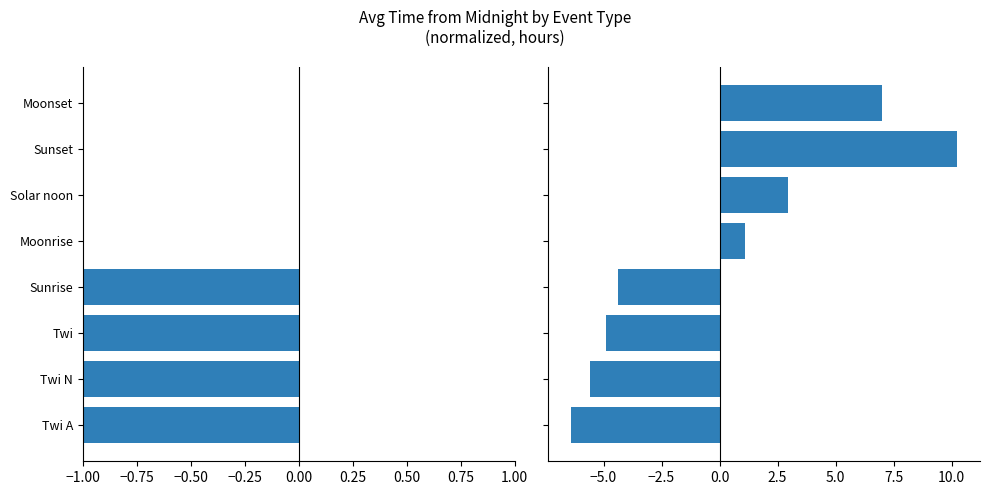

Reading left to right, transcribe all the data shown in this chart.

Normalized Time (left): -6.4	-5.6	-4.9	-4.4	0.0	0.0	0.0	0.0
Normalized Time (right): -6.4	-5.6	-4.9	-4.4	1.1	2.9	10.2	7.0